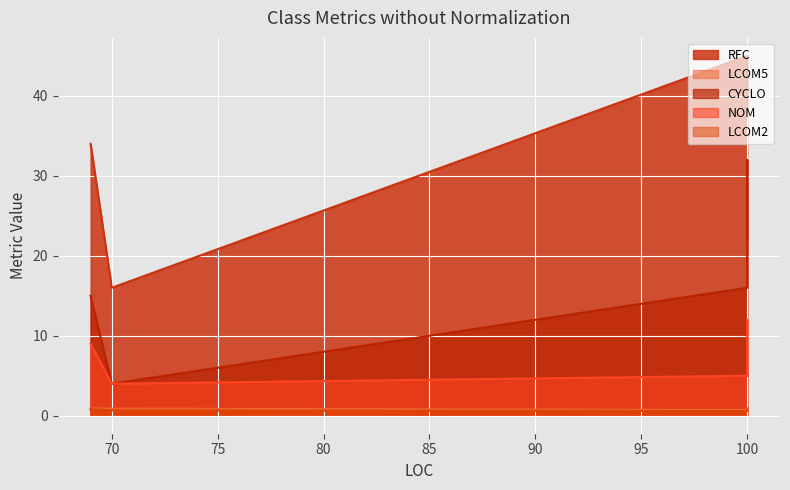

Reading right to left, list all the values displayed in this chart.

RFC: 69.0=34.0	70.0=16.0	100.0=45.0	100.0=43.0	100.0=38.0
LCOM5: 69.0=0.9	70.0=0.9	100.0=0.7	100.0=0.7	100.0=0.9
CYCLO: 69.0=15.0	70.0=4.0	100.0=16.0	100.0=32.0	100.0=22.0
NOM: 69.0=9.0	70.0=4.0	100.0=5.0	100.0=12.0	100.0=5.0
LCOM2: 69.0=0.8	70.0=0.7	100.0=0.6	100.0=0.7	100.0=0.8